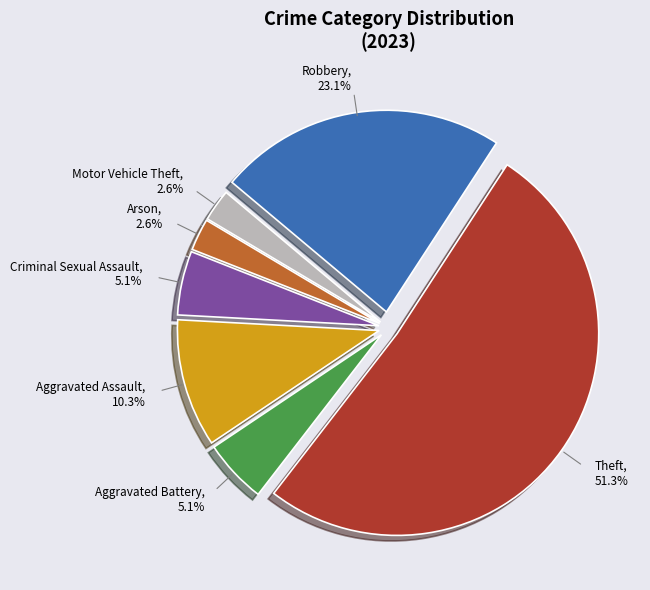

How many segments does this pie chart have?

7